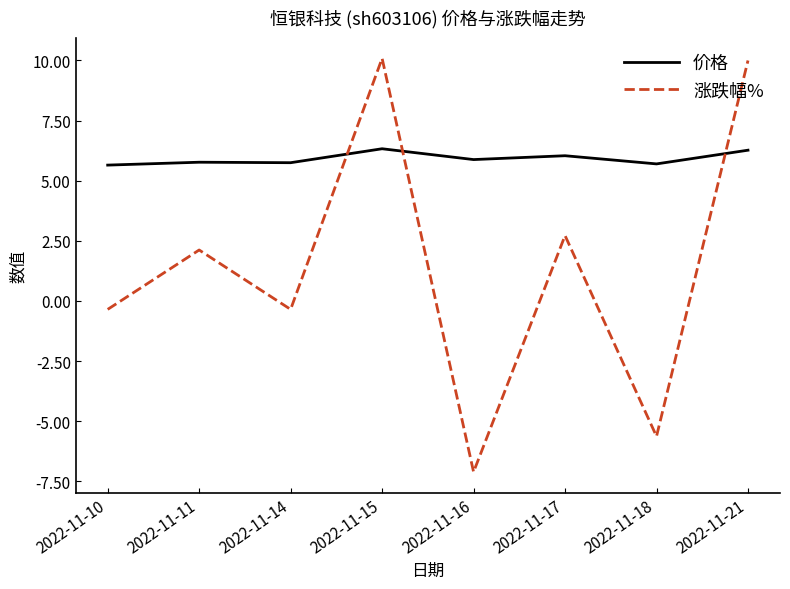

At which label does 涨跌幅% first exceed 2?

2022-11-11